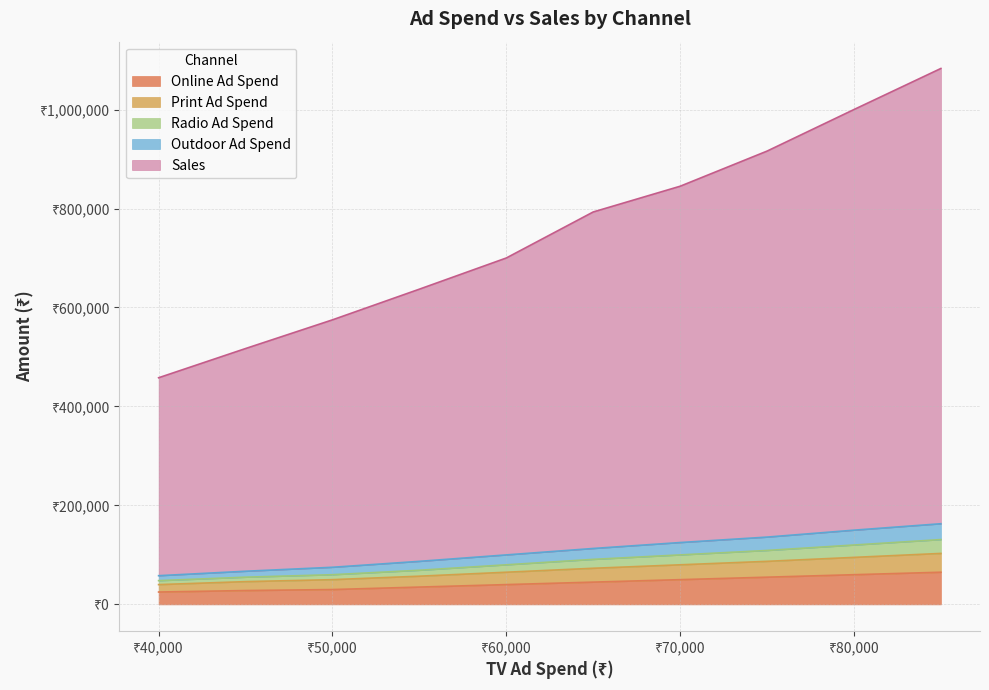

List the series in order of their peak value, lowest first.

Radio Ad Spend, Outdoor Ad Spend, Print Ad Spend, Online Ad Spend, Sales